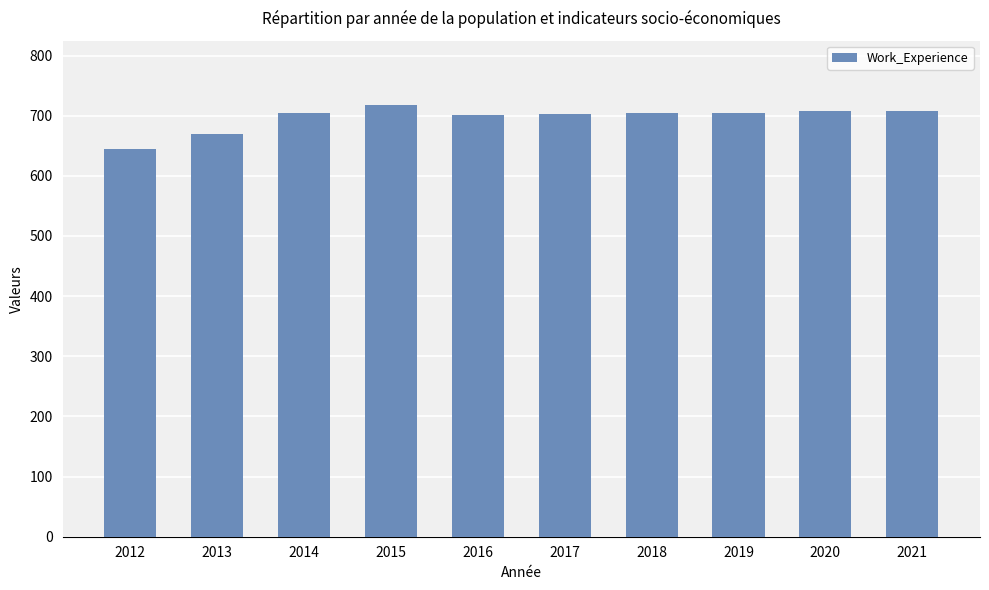

The chart shows a value of 881 at 2013. True or false?

False